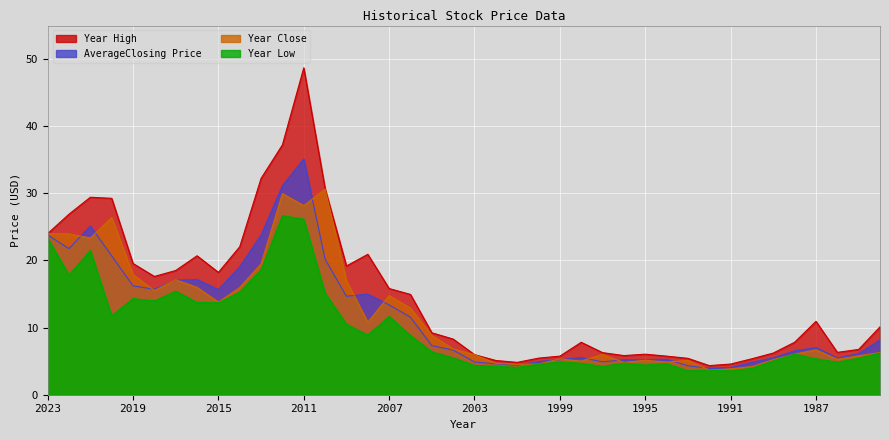

True or false: Year High and Year Close cross at least once.

False